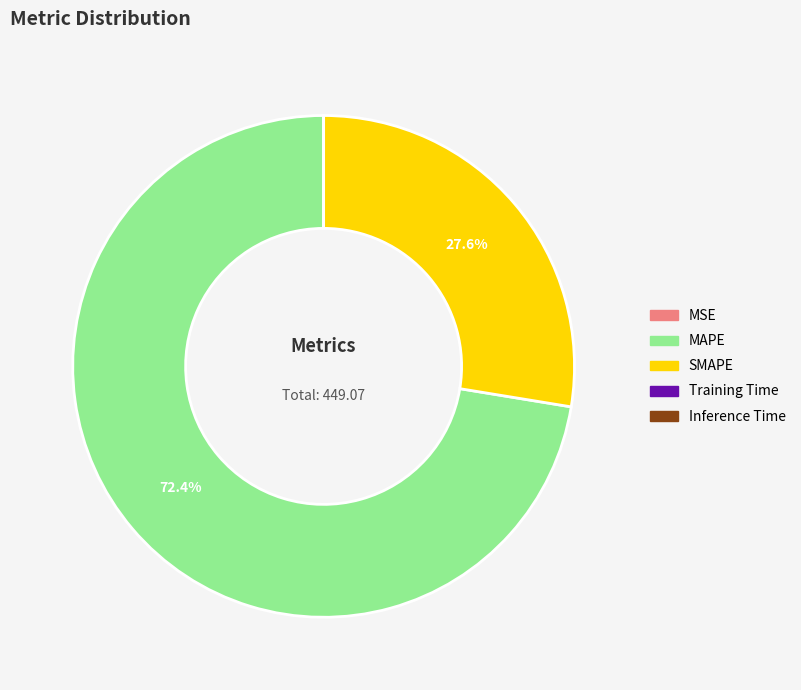

How much of the chart is everything except SMAPE?

72.4%